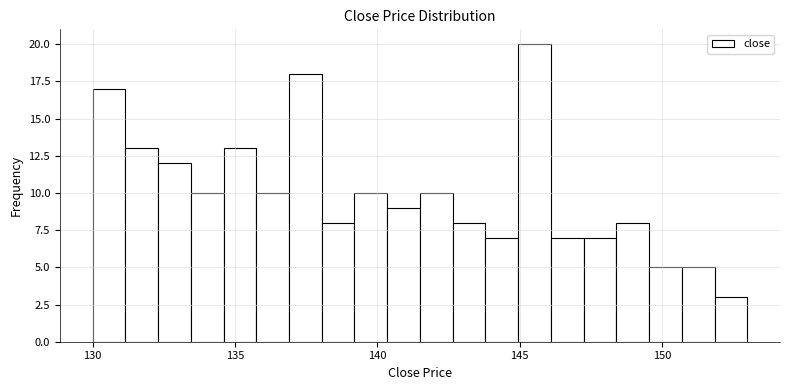

Around what value on the x-axis is the tallest bar? Give the approximate position of its centre, as read against the axis.

145.5